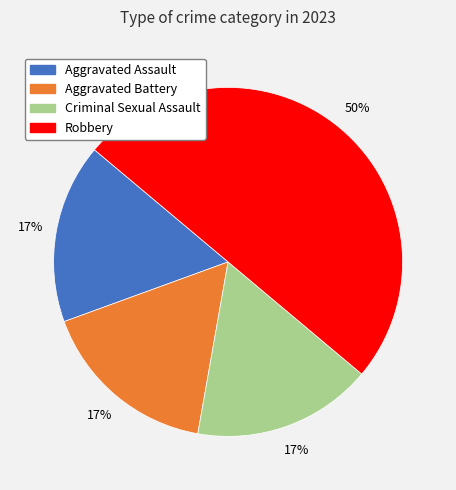

What is the ratio of the value at Aggravated Battery to the value at Robbery?

0.3